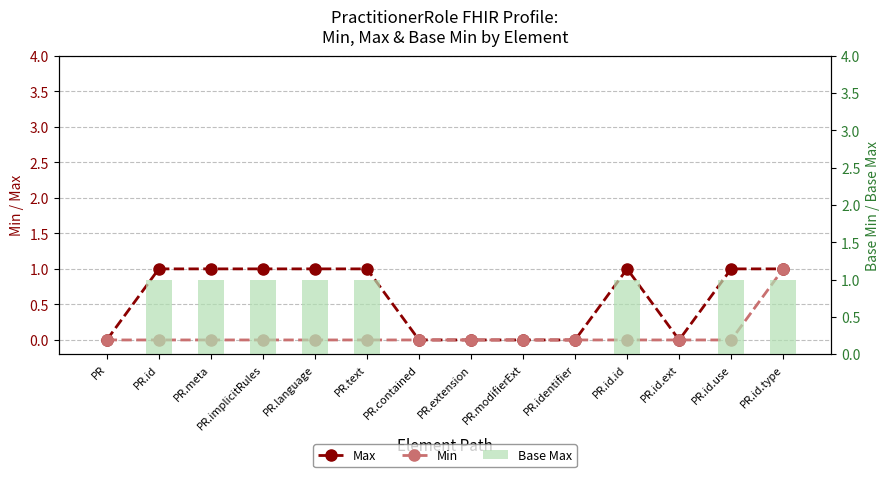

What is the label of the 10th bar from the right?

PR.language